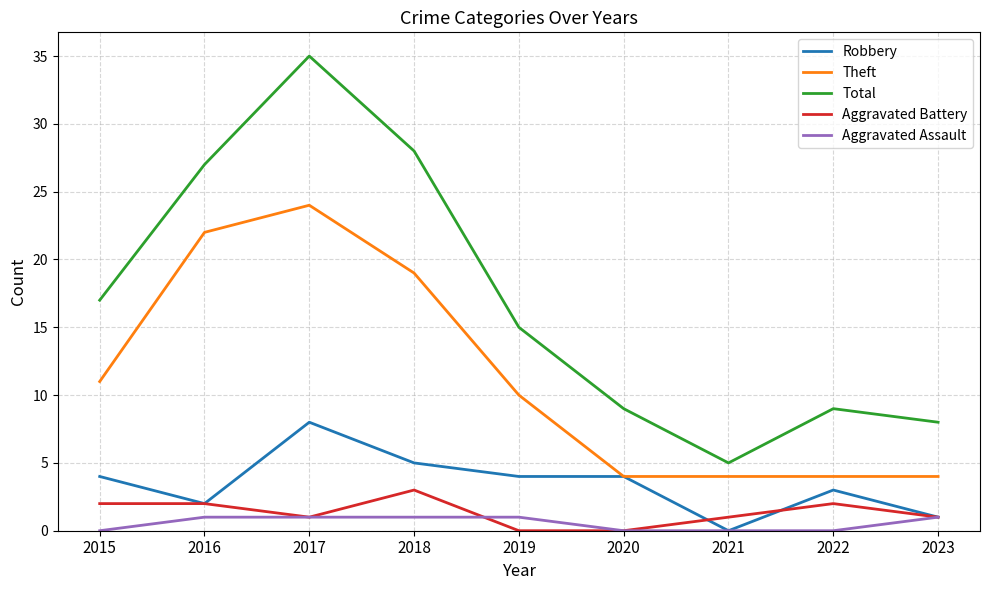

What are all the series names shown in the legend?

Robbery, Theft, Total, Aggravated Battery, Aggravated Assault